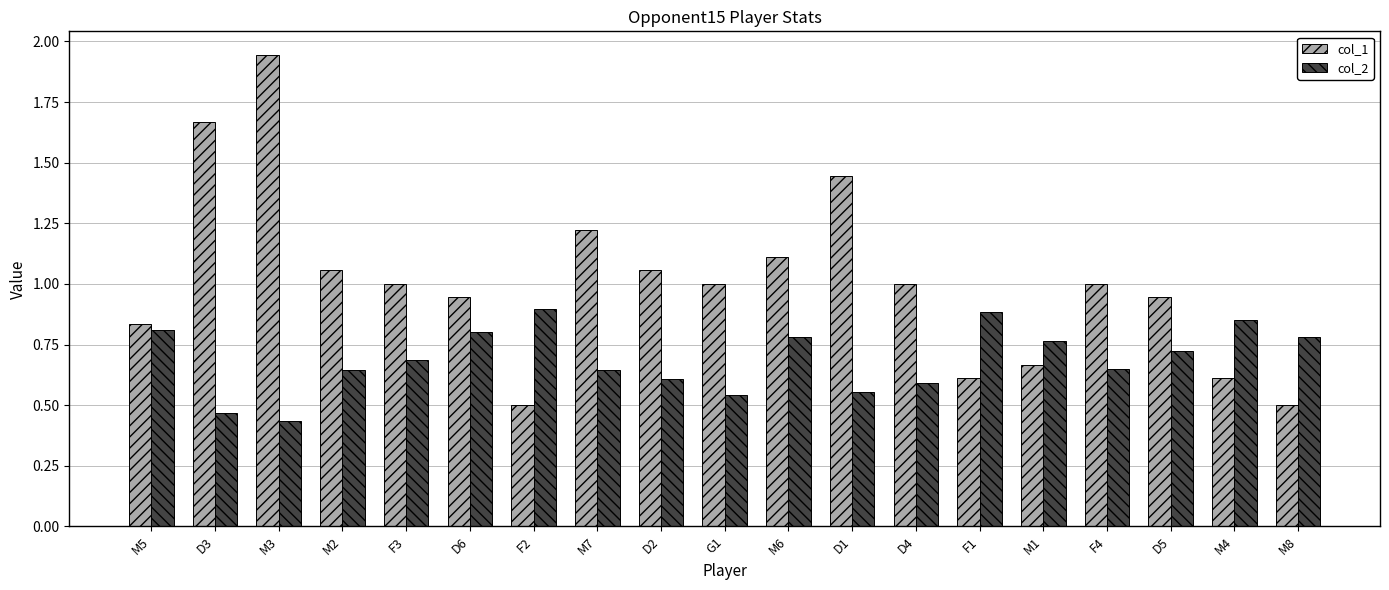

What is the average value of the col_1 series?

1.0